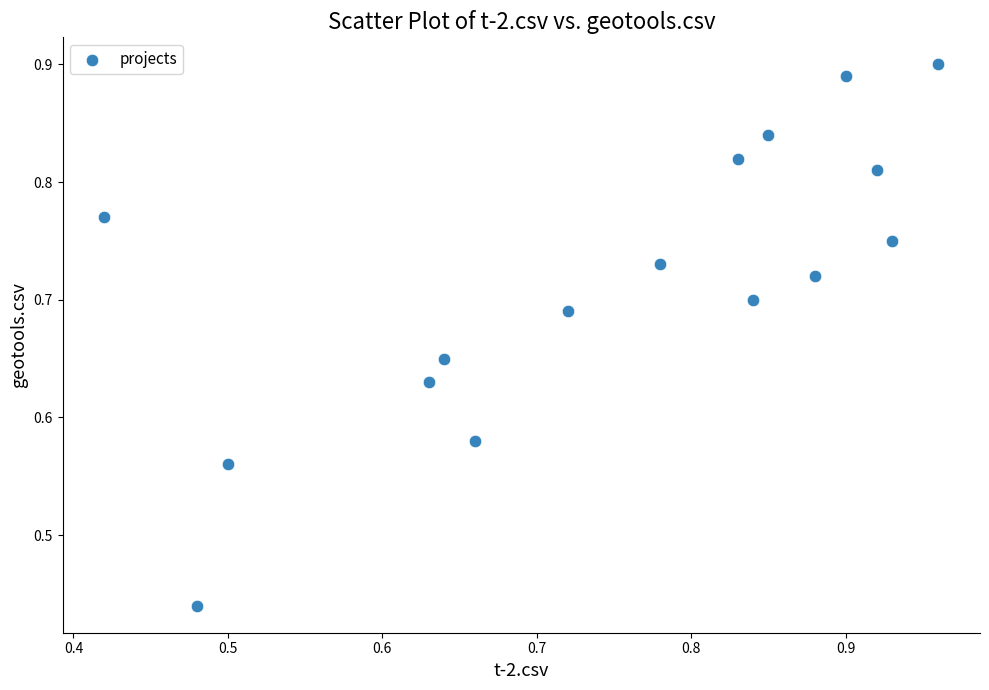

What is the range of Y values (max minus min)?

0.5